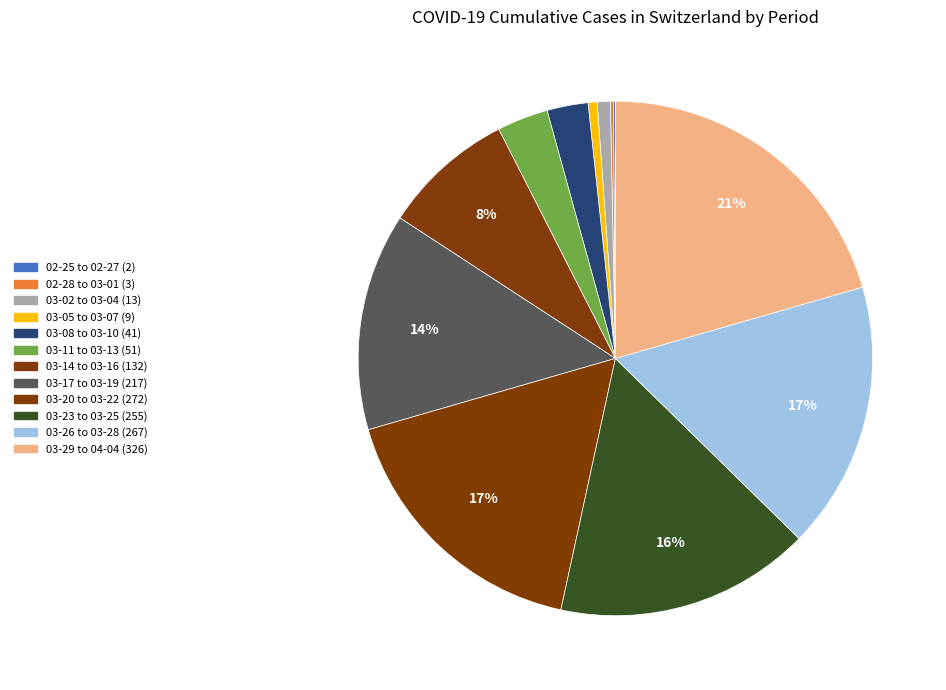

Which category has the smallest portion of the pie?

2020-02-25